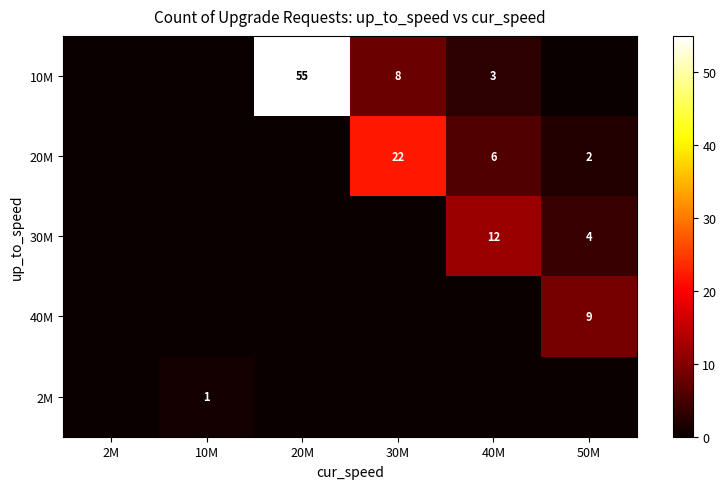

At which category does the chart reach its minimum across all series?

2M